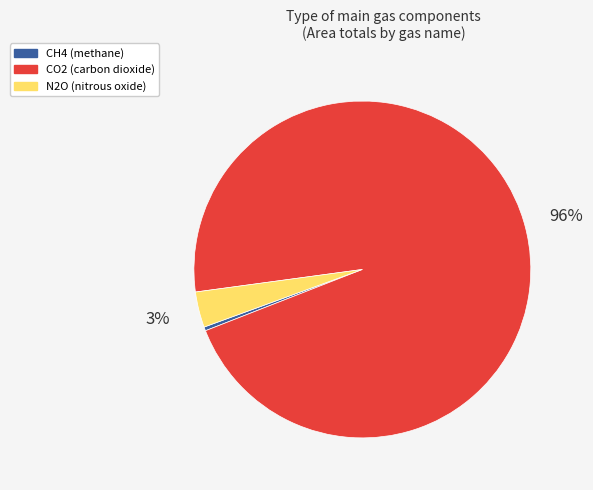

The CH4 slice represents 0% of the pie. True or false?

True